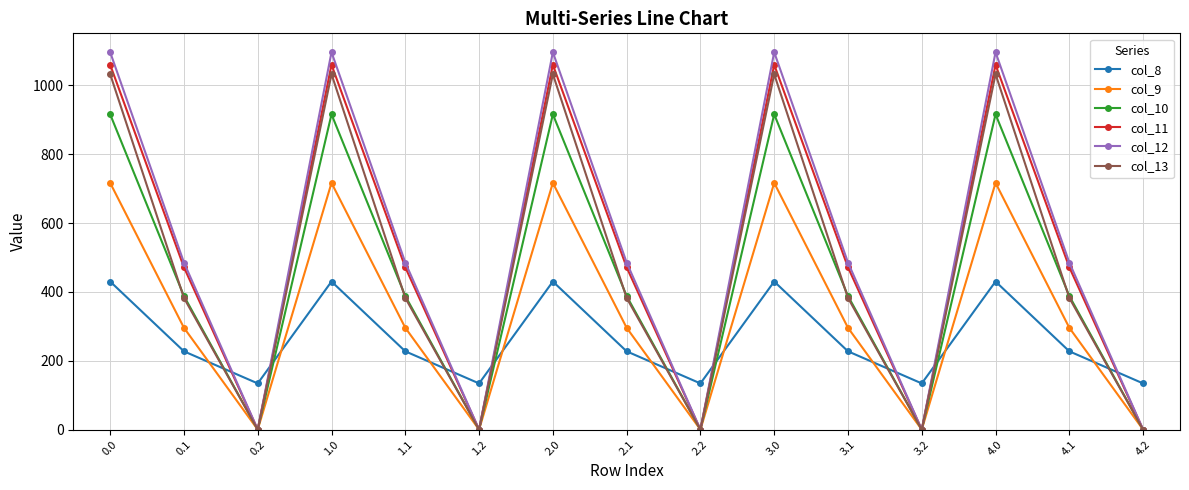

Where do col_8 and col_13 first cross each other?

0.1 and 0.2